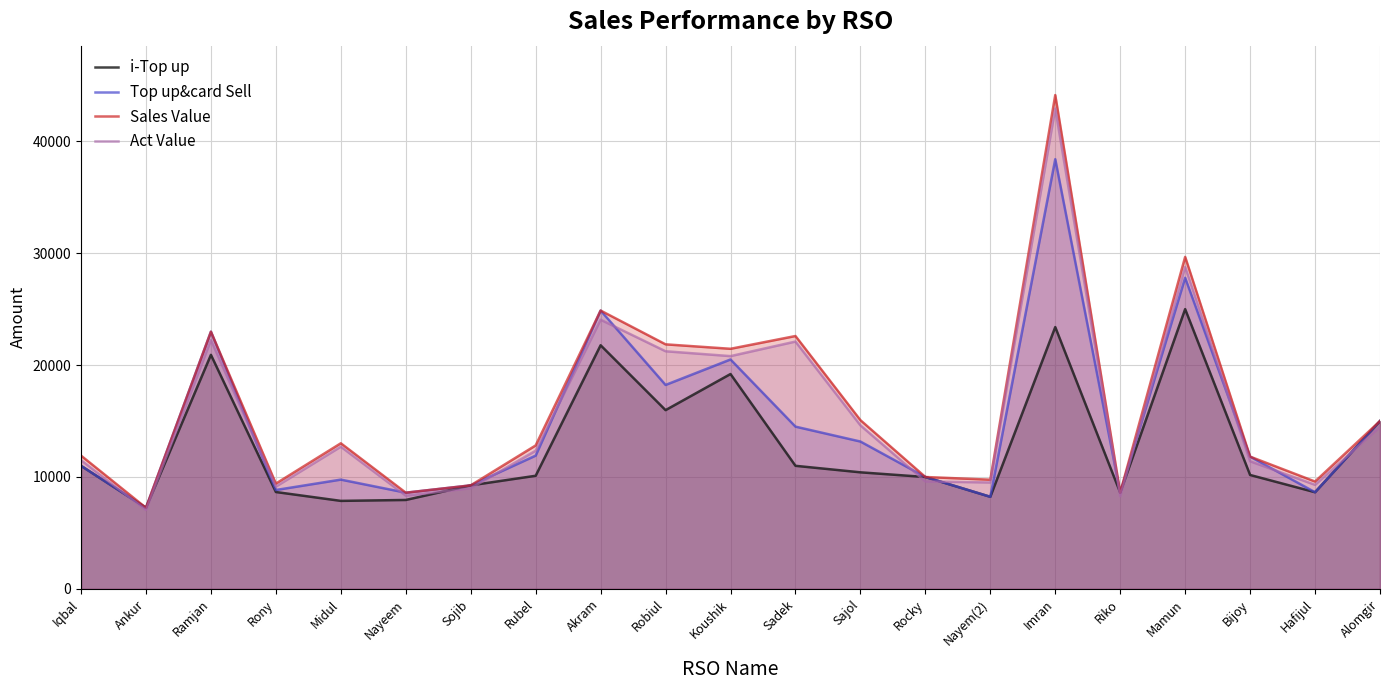

True or false: i-Top up and Top up&card Sell intersect in this chart.

False